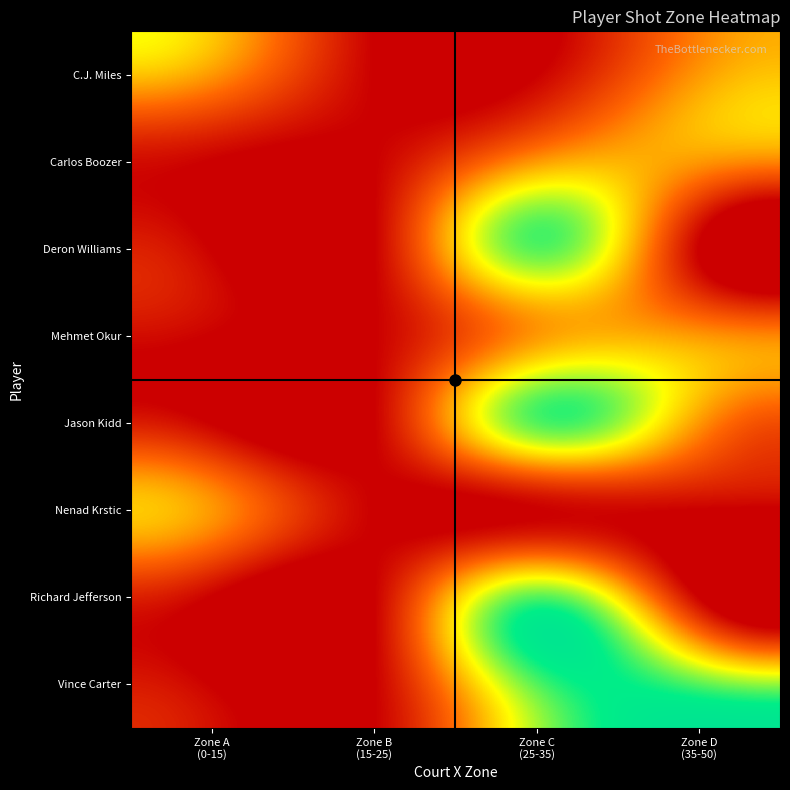

At how many categories does at least one series exceed 1?

2